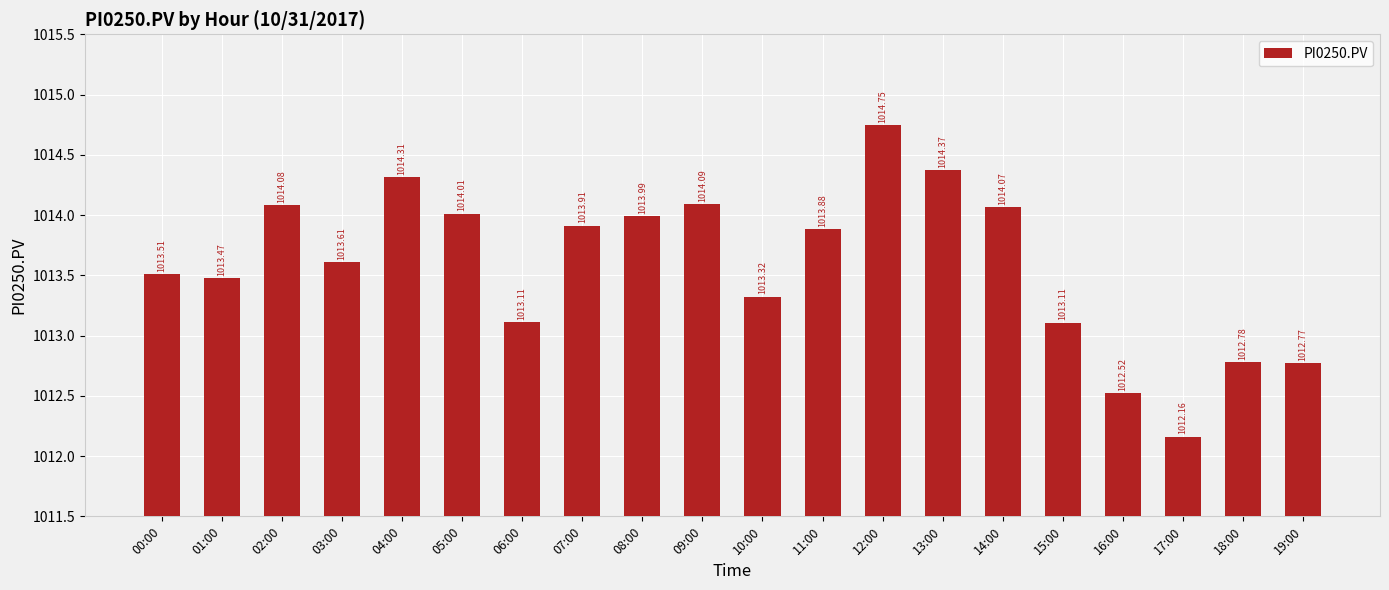

Which has a higher value, 06:00 or 16:00?

06:00